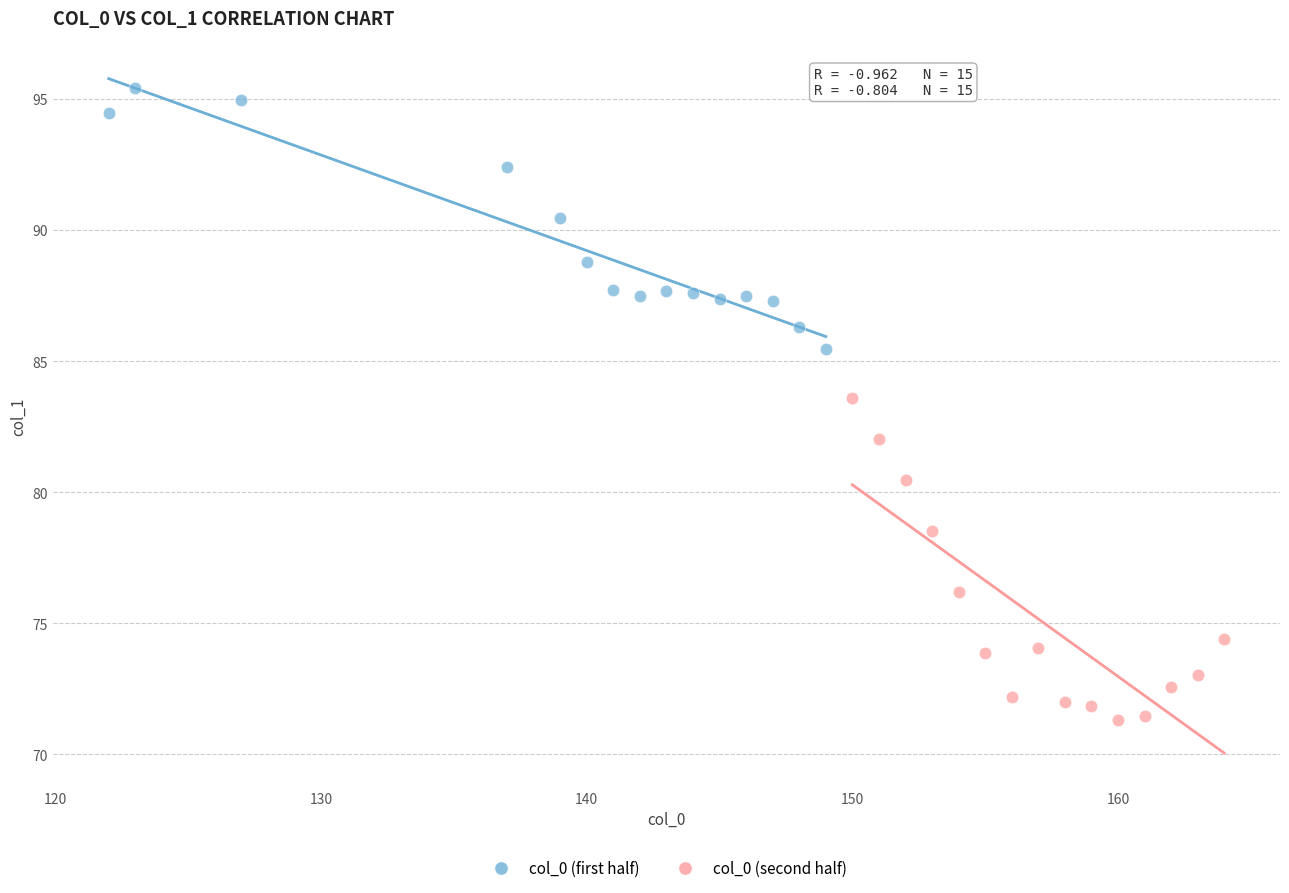

Which series contains the lowest Y value?

col_0 (second half)